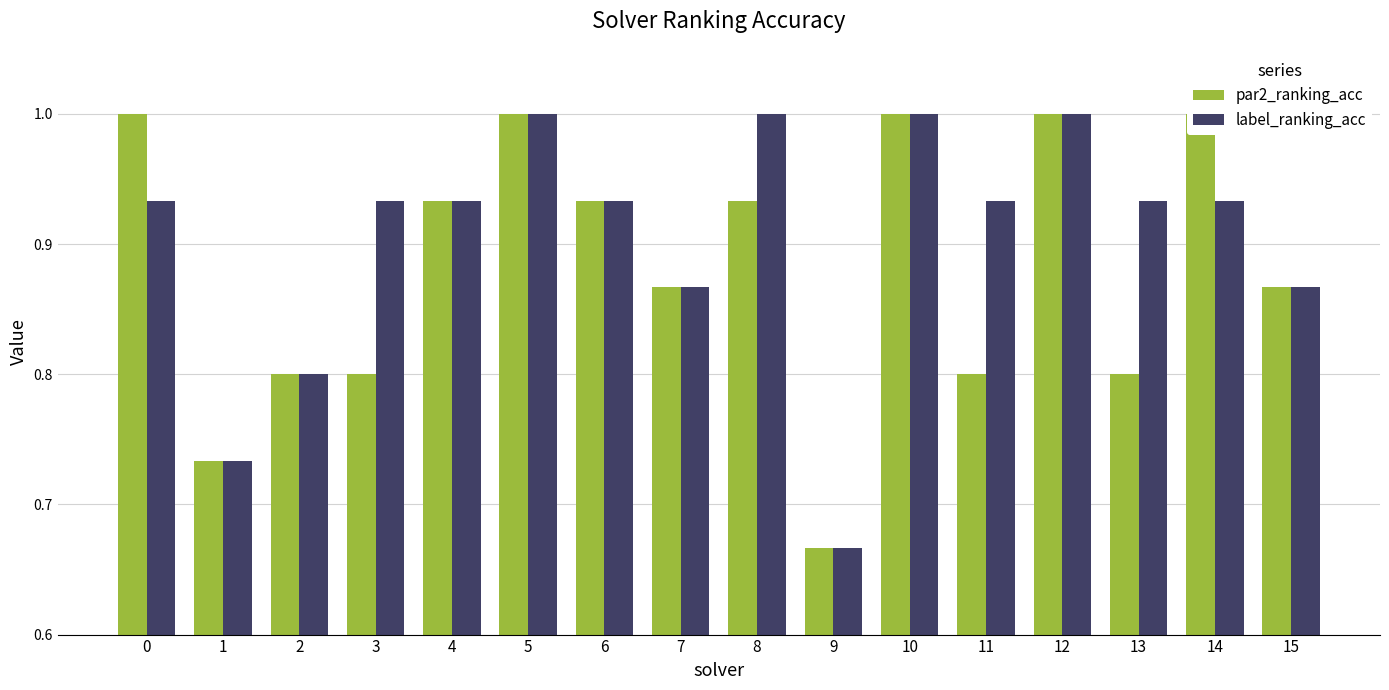

At which label is par2_ranking_acc closest to 0?

9